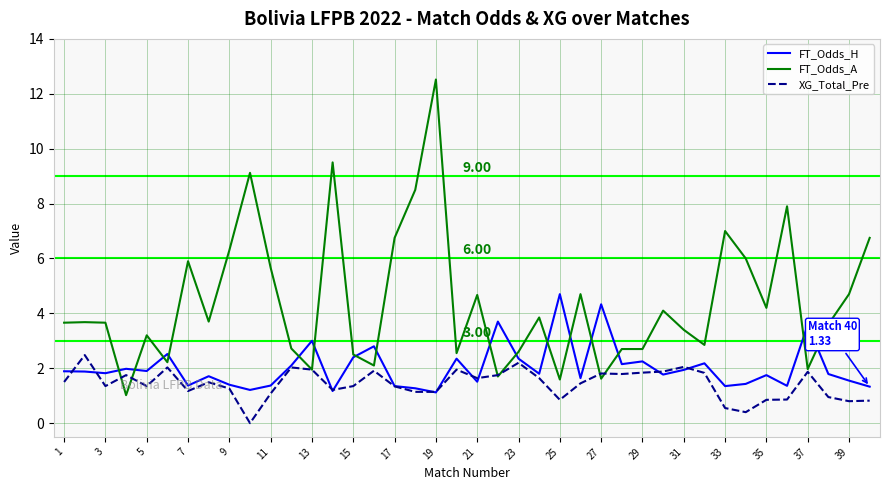

Rank the series by their average value, from highest to lowest.

FT_Odds_A, FT_Odds_H, XG_Total_Pre